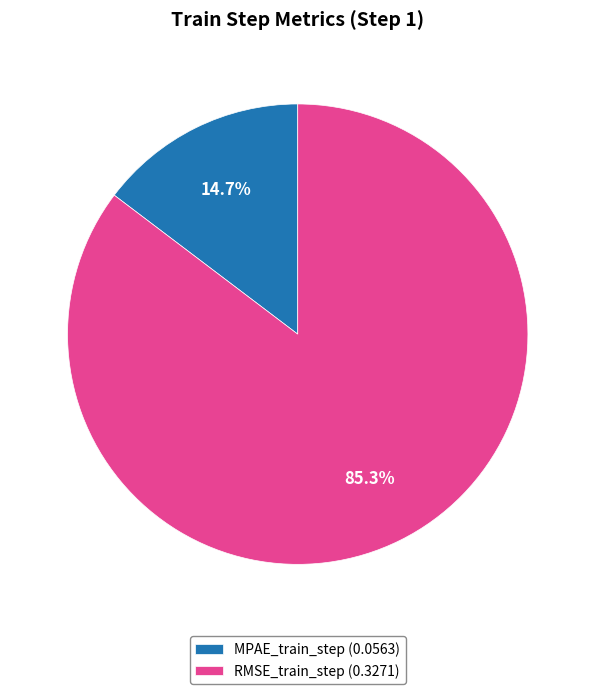

To the nearest percent, what is the difference between the largest and smallest slice percentages?

71%